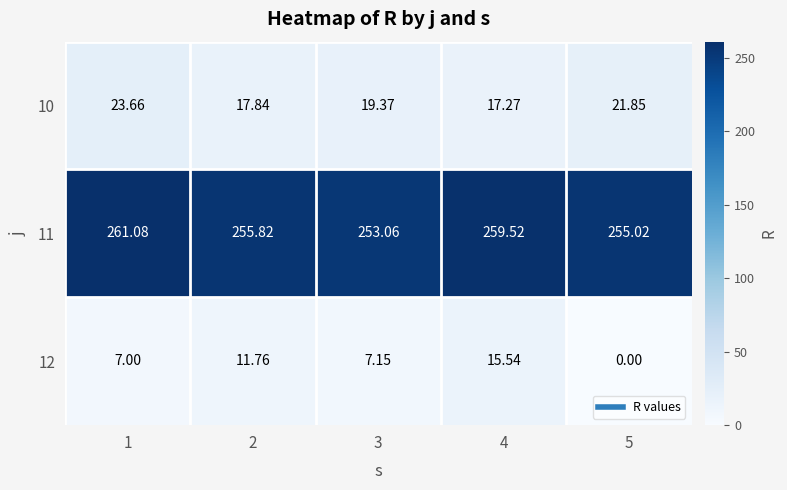

Between 2 and 4, which series saw the biggest shift?

12